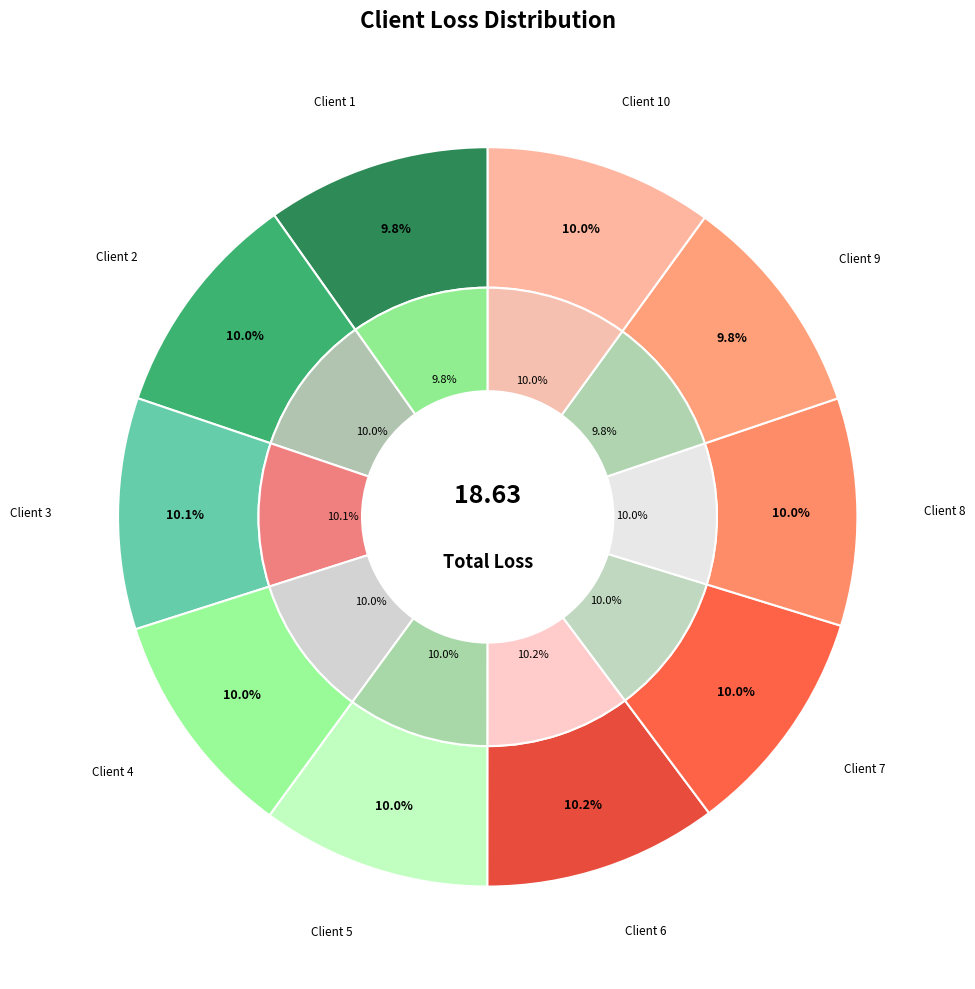

What percentage is the 10 slice, to the nearest percent?

10%